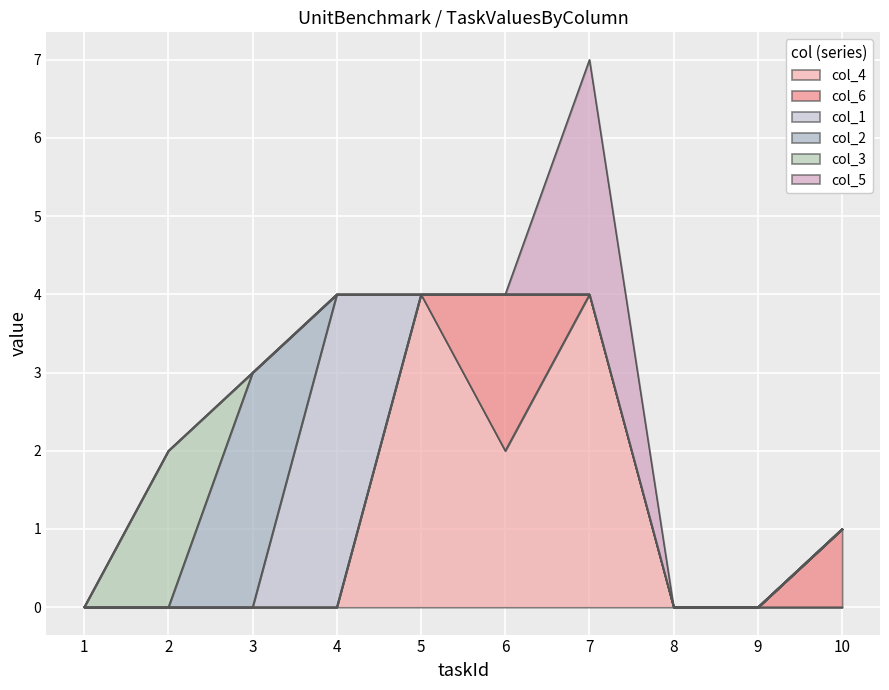

Does the chart display data point markers on the line(s)?

No